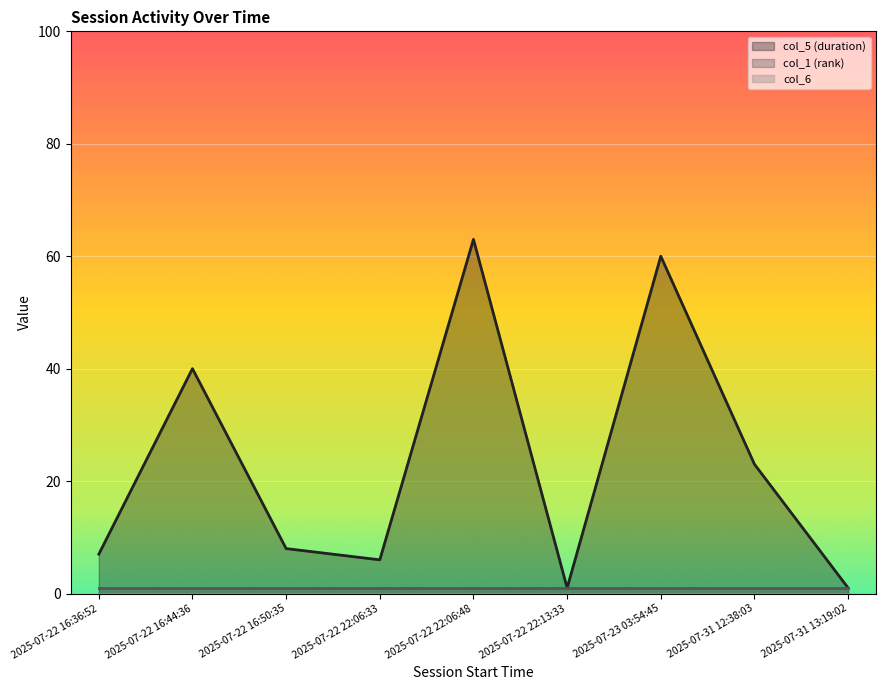

List the labels in order of col_6 value, largest first.

2025-07-22 16:36:52, 2025-07-22 16:44:36, 2025-07-22 16:50:35, 2025-07-22 22:06:33, 2025-07-22 22:06:48, 2025-07-22 22:13:33, 2025-07-23 03:54:45, 2025-07-31 12:38:03, 2025-07-31 13:19:02